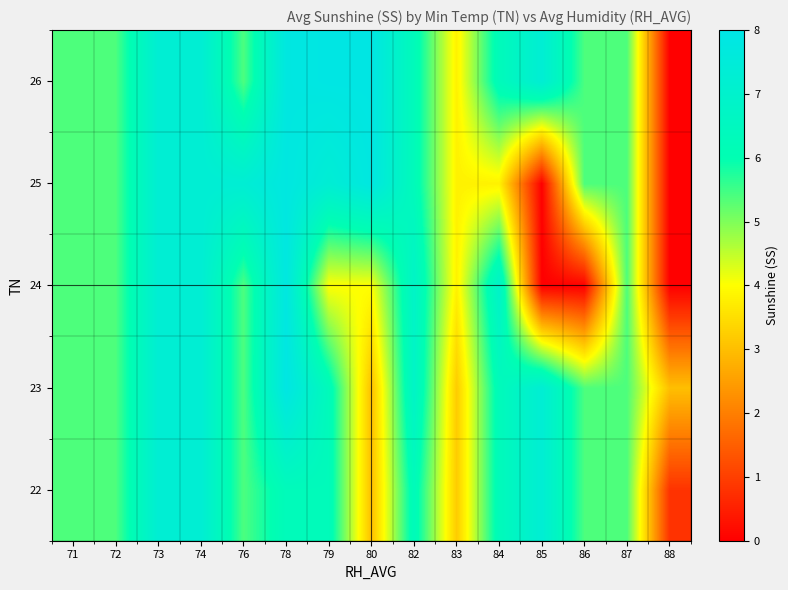

Reading right to left, list all the values displayed in this chart.

22: 88=0.8	87=5.4	86=5.4	85=7.3	84=6.3	83=3.2	82=6.3	80=3.0	79=6.3	78=6.3	76=5.4	74=7.3	73=7.3	72=5.4	71=5.4
23: 88=3.0	87=5.4	86=5.4	85=7.3	84=6.3	83=3.2	82=6.8	80=3.0	79=6.3	78=7.9	76=5.4	74=7.3	73=7.3	72=5.4	71=5.4
24: 88=0.0	87=5.4	86=0.0	85=0.0	84=6.9	83=3.8	82=6.8	80=4.0	79=4.0	78=7.8	76=5.4	74=7.3	73=7.3	72=5.4	71=5.4
25: 88=0.0	87=5.4	86=5.4	85=0.0	84=3.8	83=3.8	82=6.3	80=7.8	79=7.3	78=7.8	76=7.3	74=7.3	73=7.3	72=5.4	71=5.4
26: 88=0.0	87=5.4	86=5.4	85=7.3	84=6.3	83=3.8	82=6.3	80=7.9	79=7.9	78=7.8	76=5.4	74=7.3	73=7.3	72=5.4	71=5.4